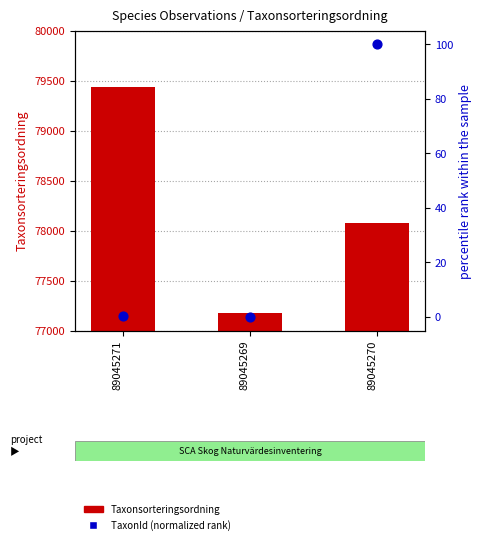

What is the total value across all series at 89045271?

79433.3